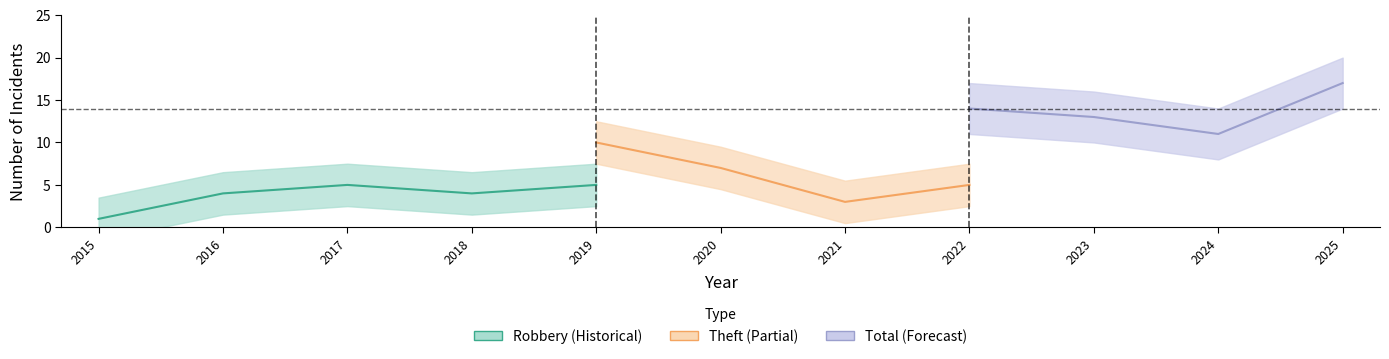

True or false: Total and Aggravated Battery intersect in this chart.

False